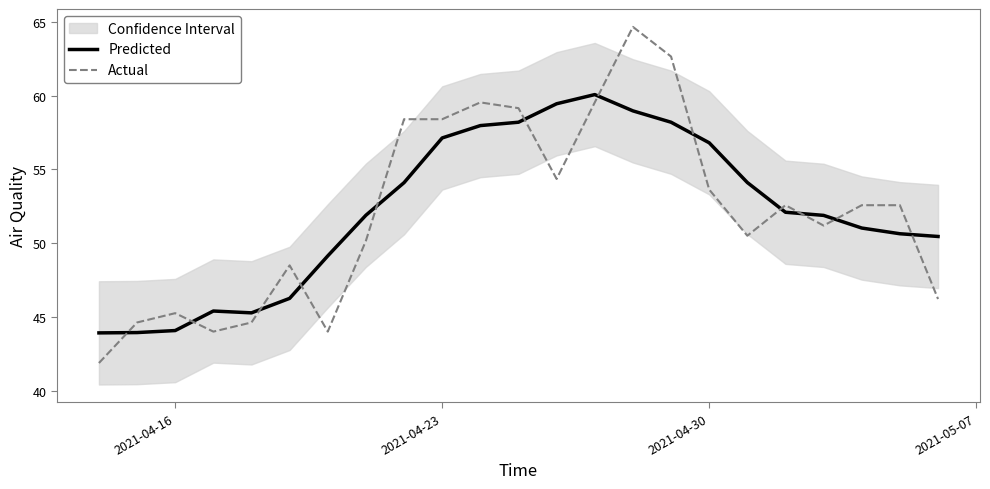

Is this an area chart (filled region under the line)?

No